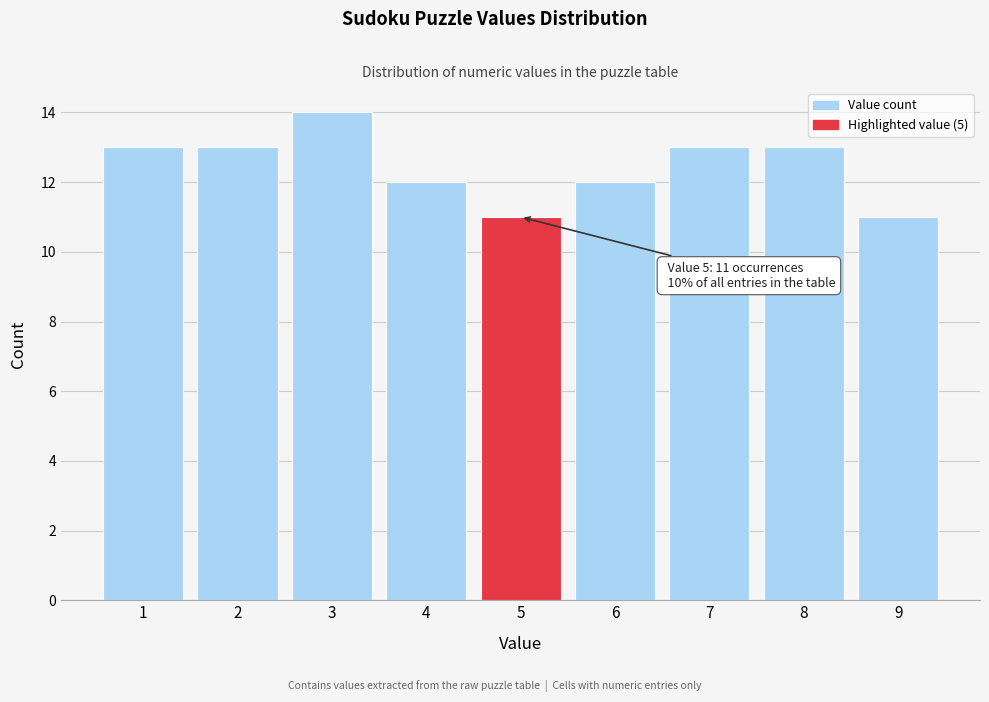

Which range on the x-axis has the tallest bar?

2.5 to 3.5